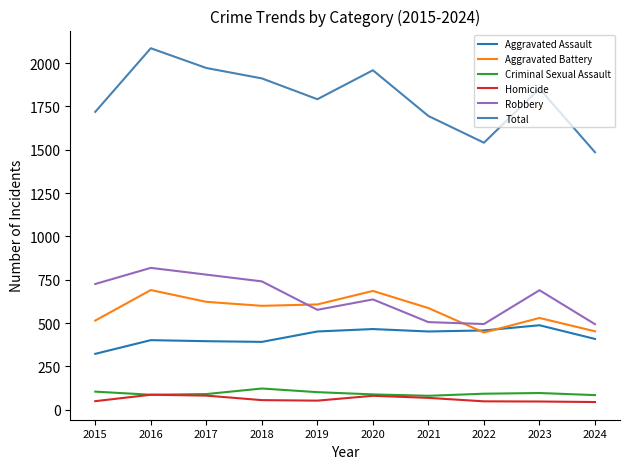

Is it true that Homicide equals 48 at 2023?

True